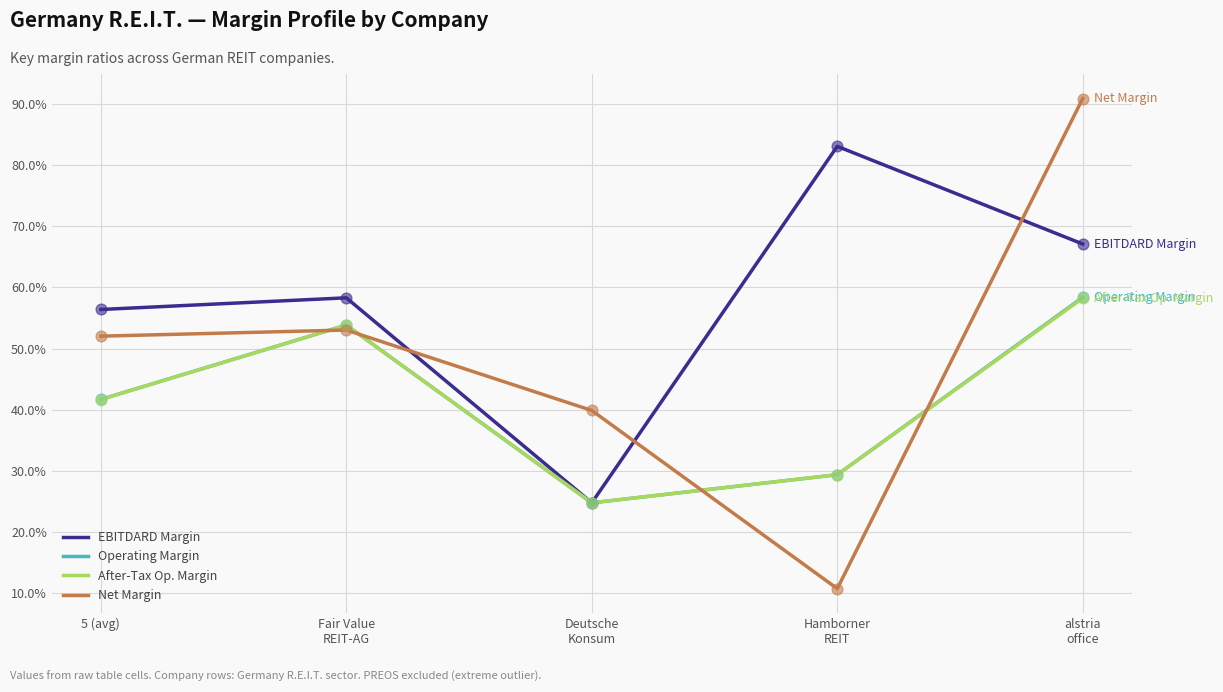

Is the value of After-Tax Op. Margin at Fair Value
REIT-AG greater than the value of Operating Margin at Deutsche
Konsum?

Yes